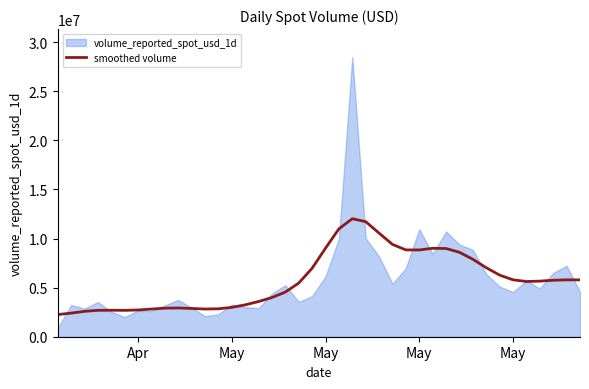

What is the label of the 40th point from the right?

Apr